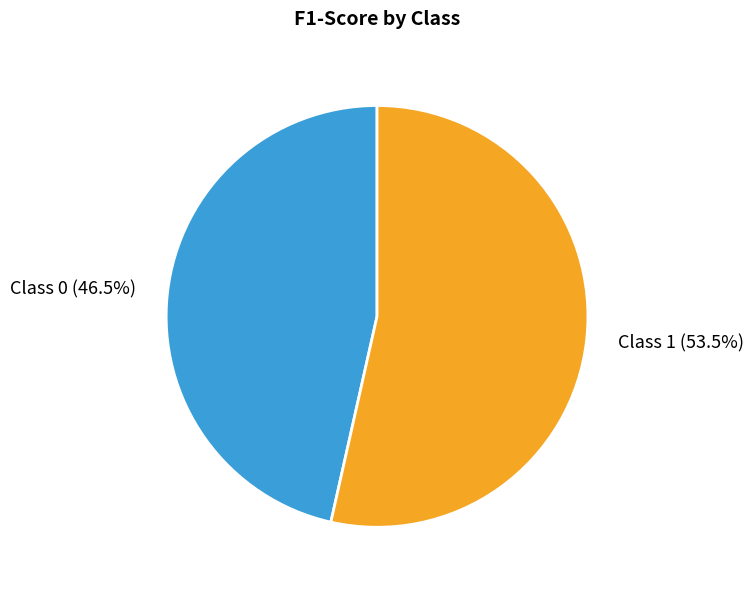

Combined, do Class 1 and Class 0 account for over 50%?

Yes